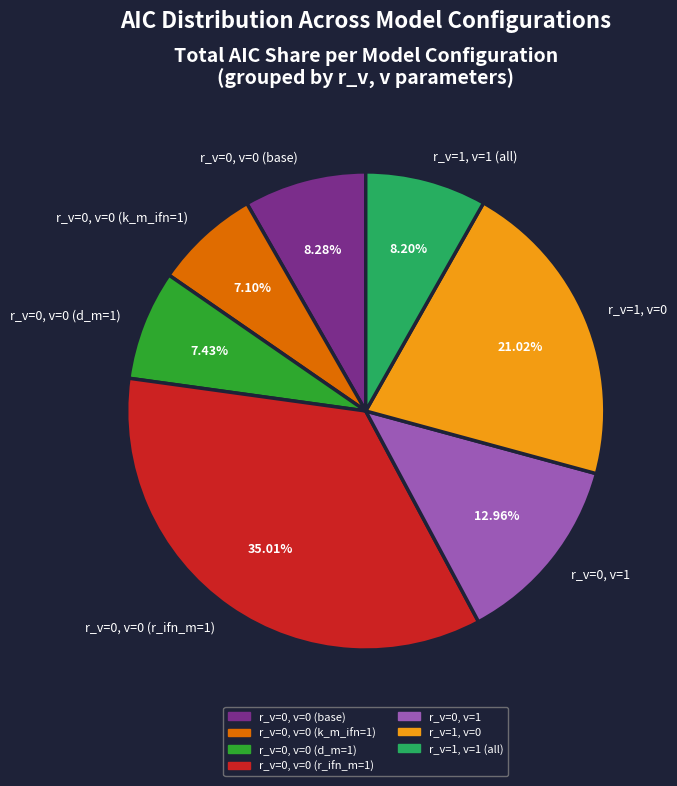

How many slices are in this pie chart?

7